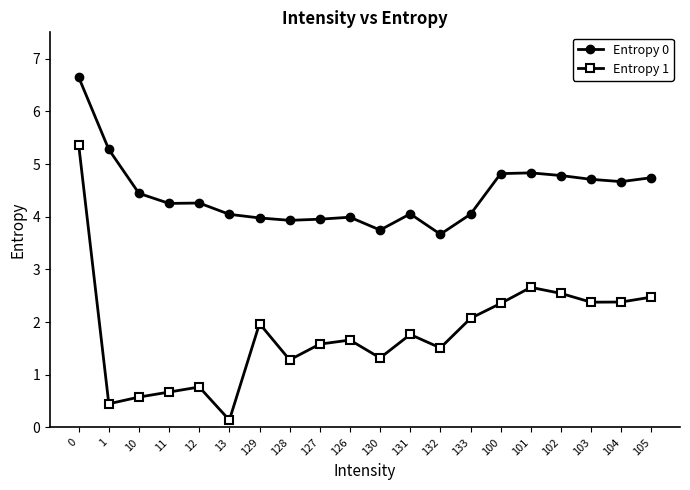

True or false: Entropy 1 has a value of 0.5 at 132.

False